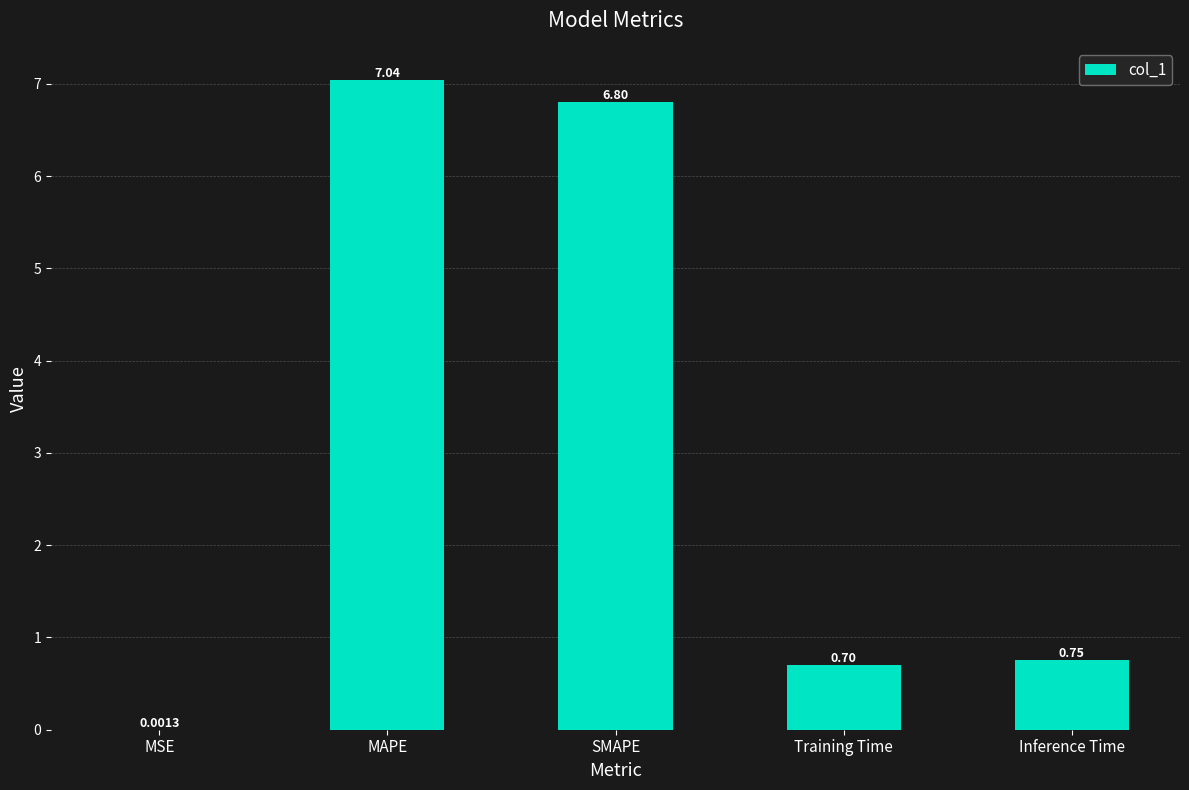

Which label corresponds to the largest value in the chart?

MAPE